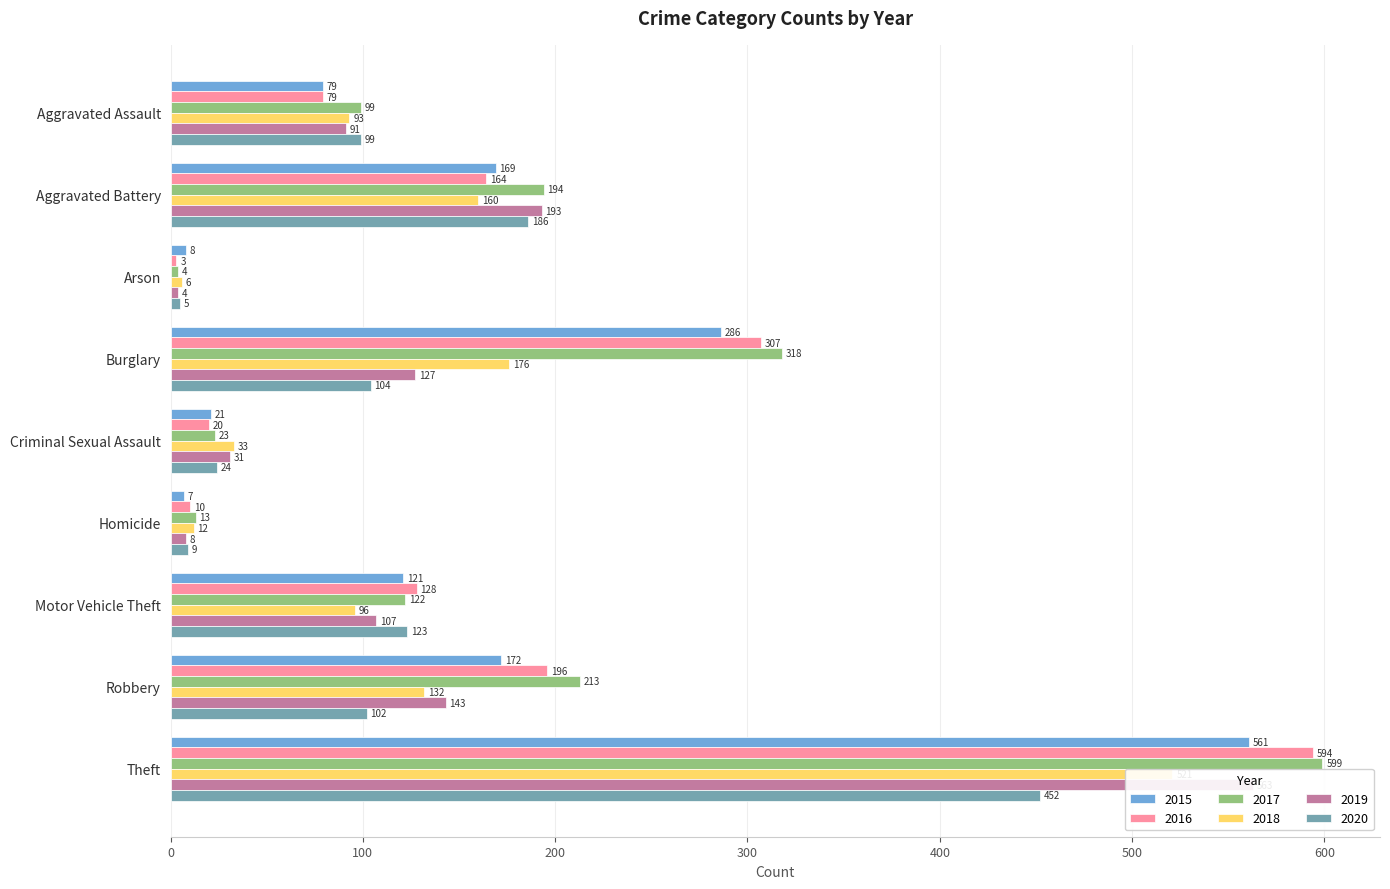

What is the difference between the 2015 values at Criminal Sexual Assault and Motor Vehicle Theft?

100